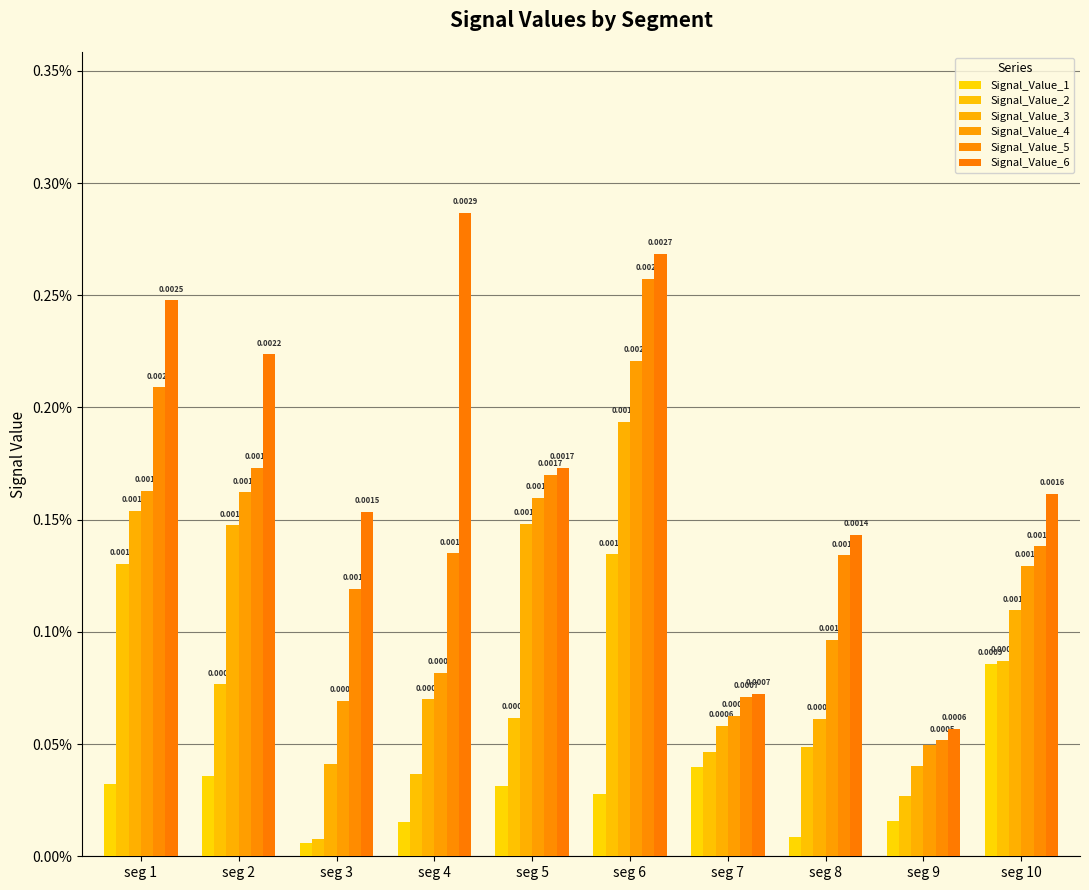

Which series has the widest spread of values?

Signal_Value_6